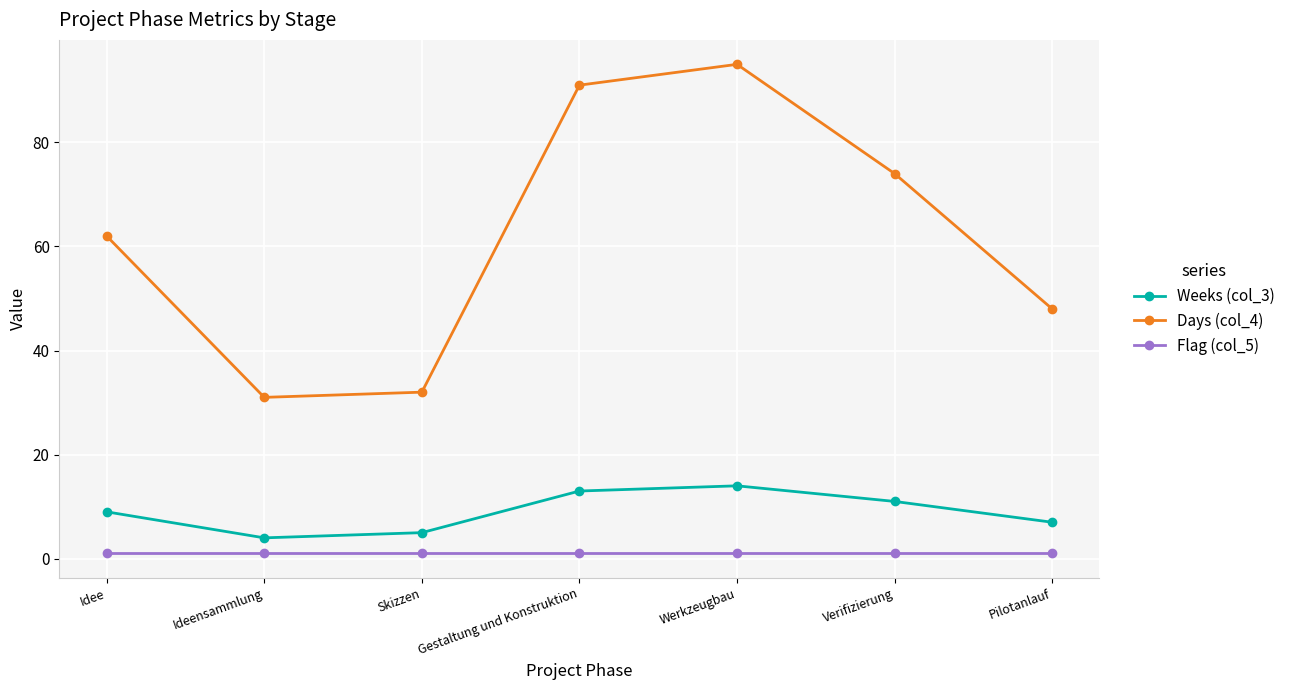

What is the total value across all series at Pilotanlauf?

56